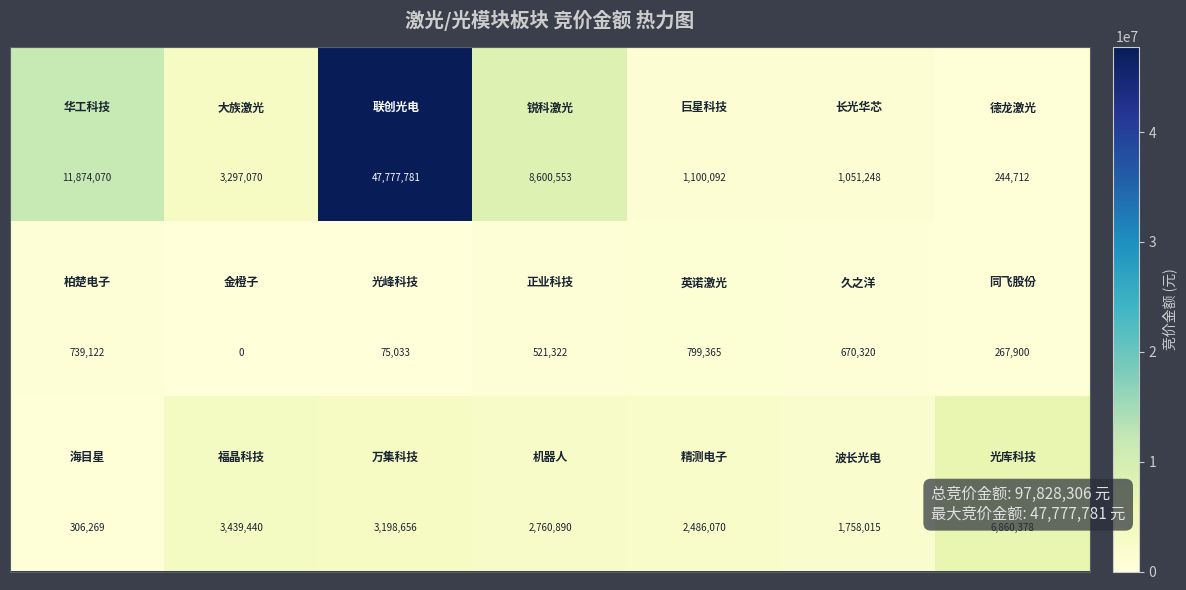

Count the number of data series in this chart.

3